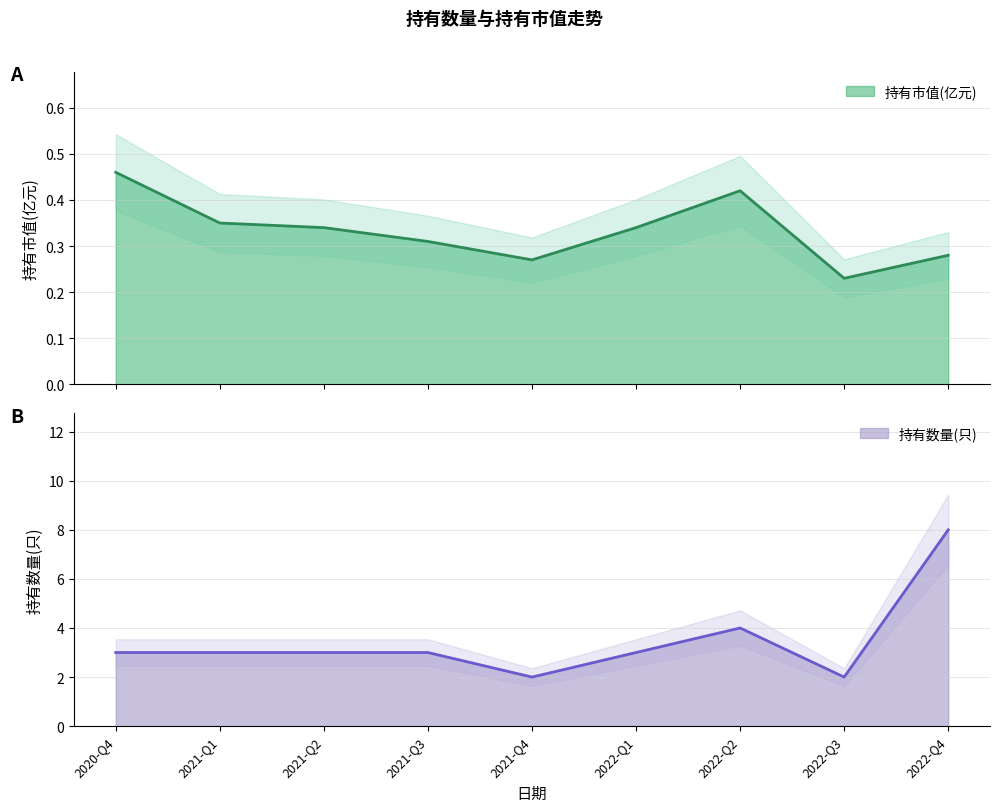

At 2021-Q4, list the series in order from largest to smallest.

持有数量(只), 持有市值(亿元)